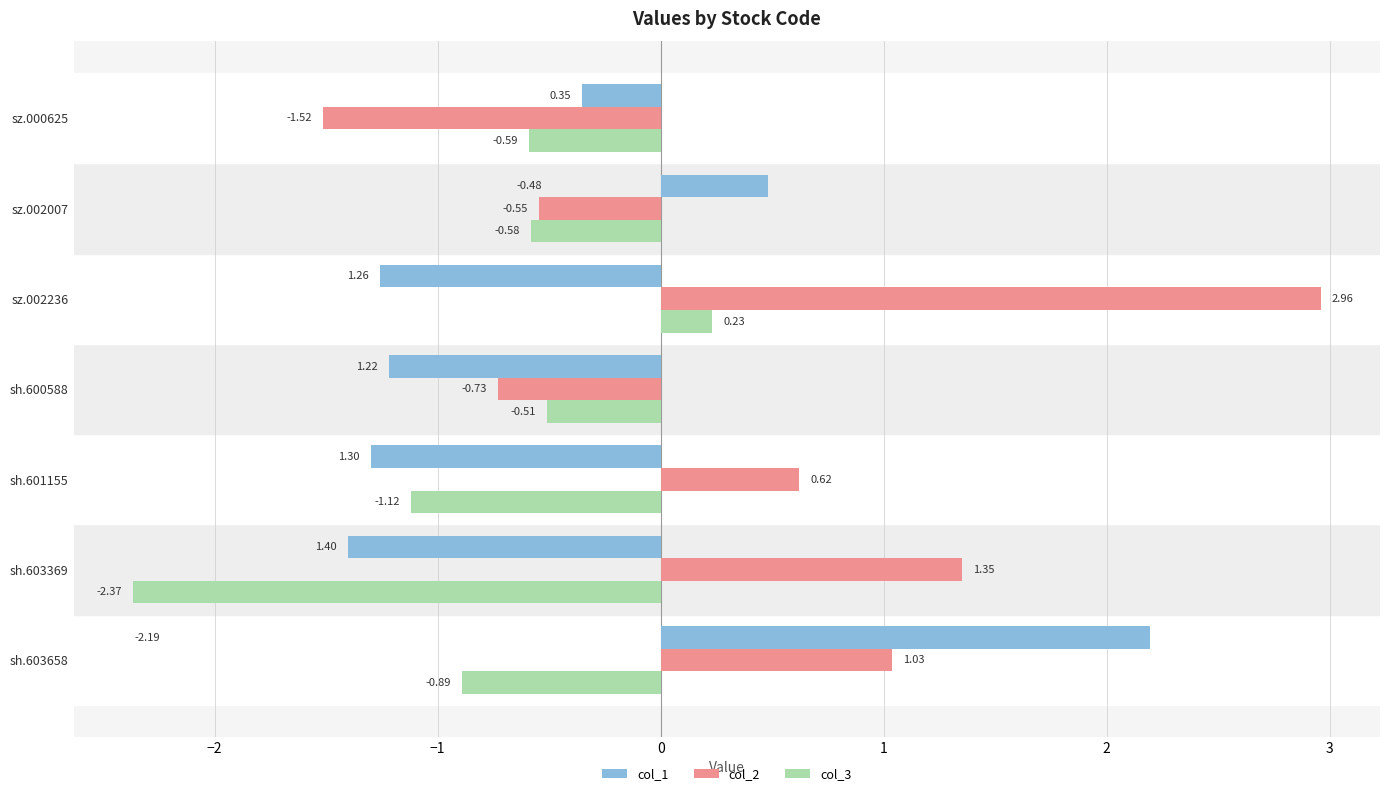

List the series in order of their peak value, highest first.

col_2, col_1, col_3